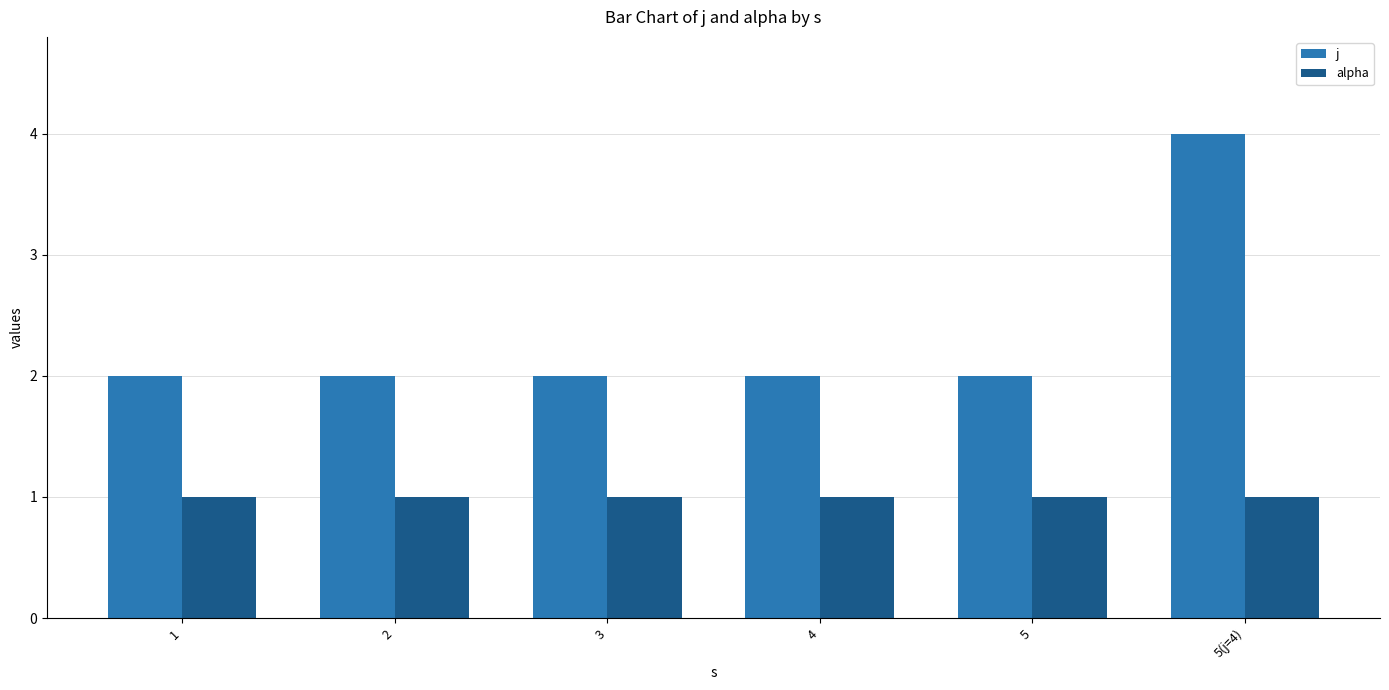

Which series has the largest total across all categories?

j